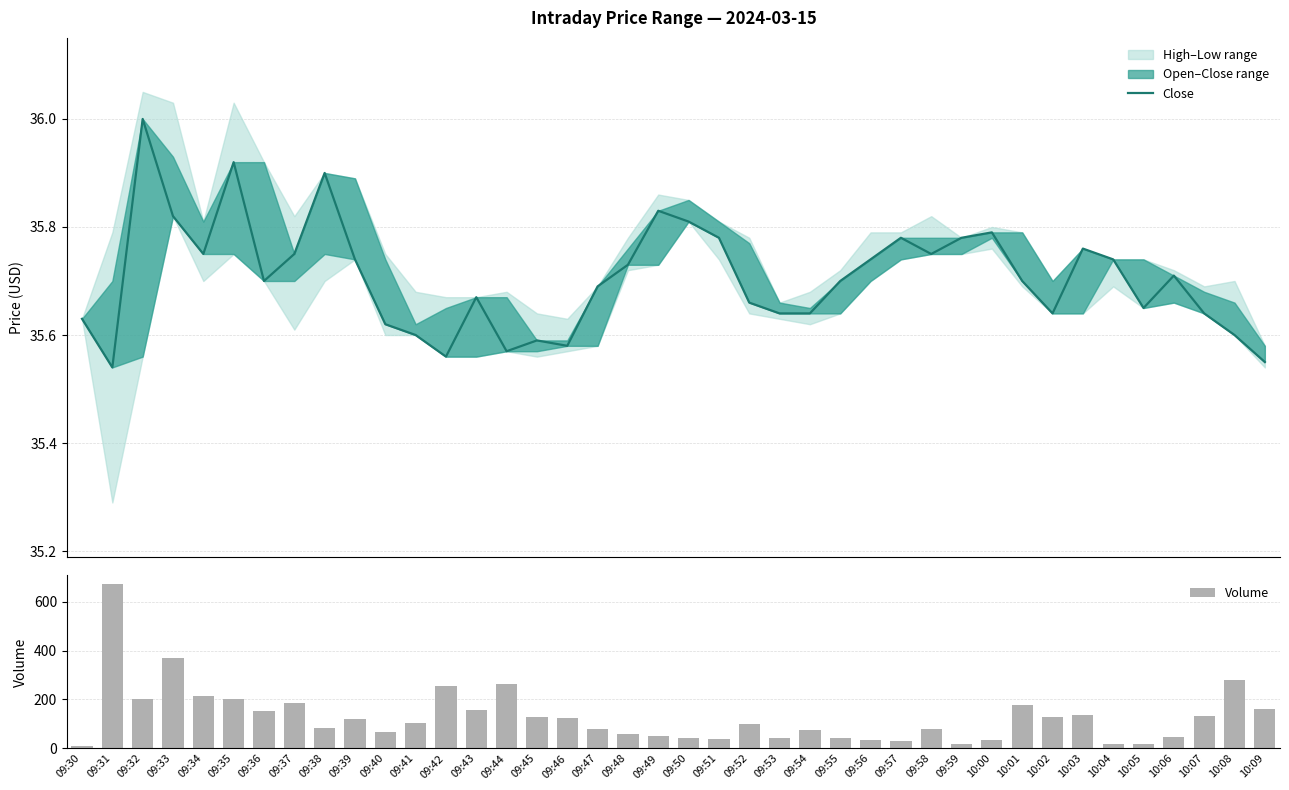

What is the difference between the second highest and second lowest values in the Volume series?

355